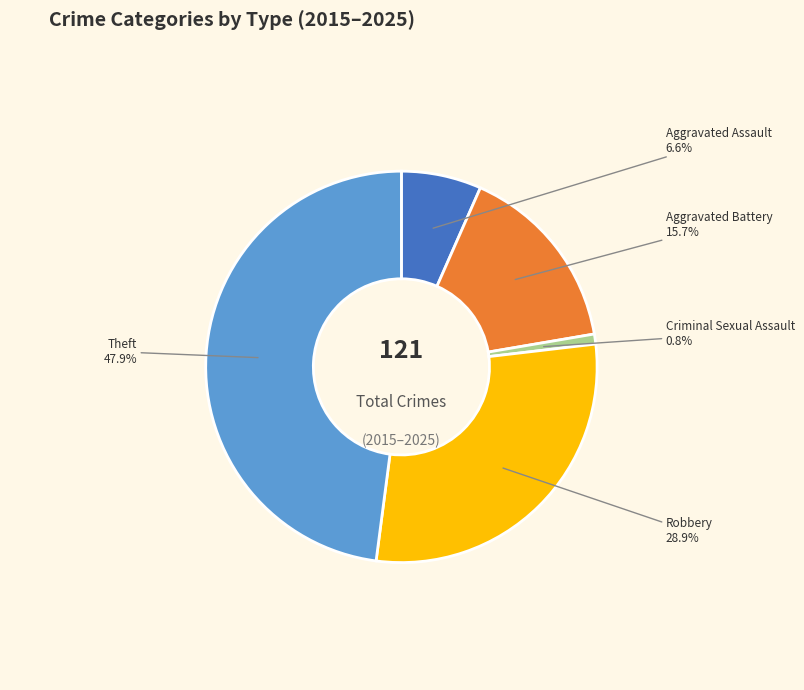

Is there any slice that represents more than half of the pie?

No